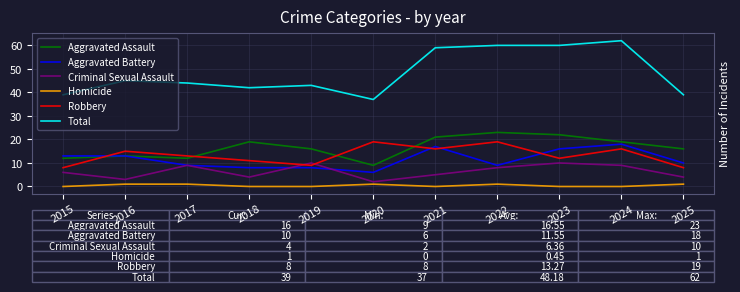

True or false: Aggravated Assault has more than 1 points higher than both neighbors.

True